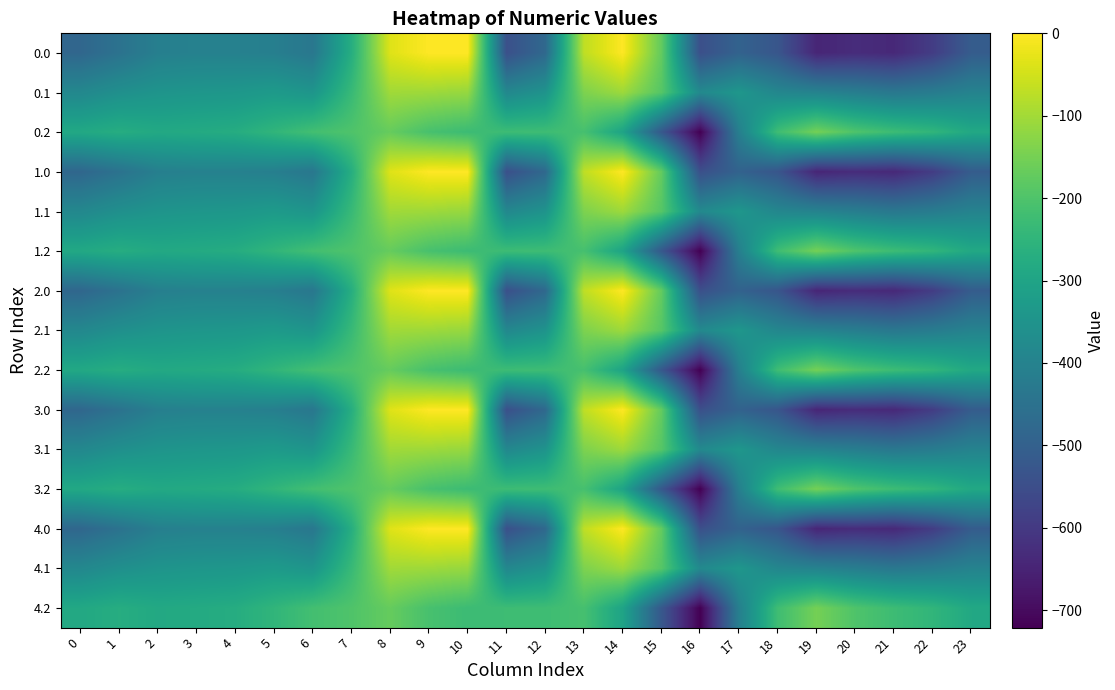

What is the difference between the highest and lowest values at 5?

162.7